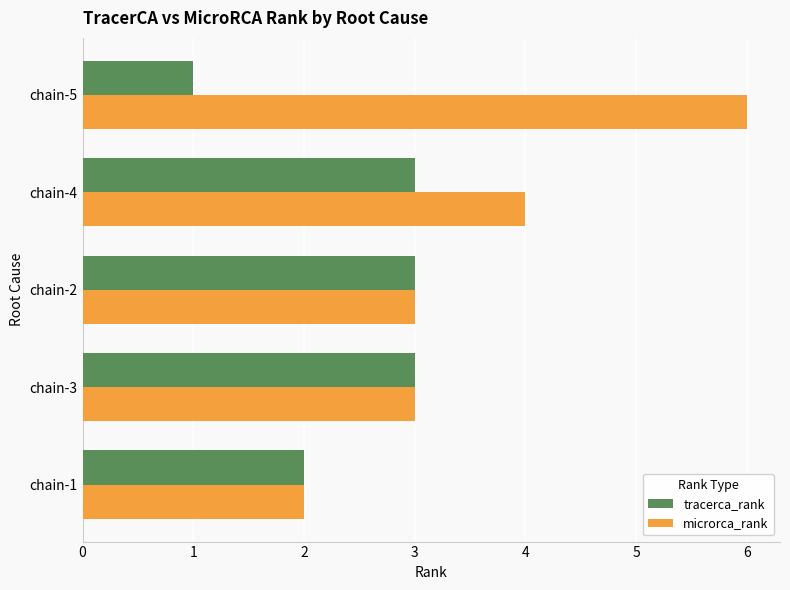

Which series changed the most between chain-3 and chain-4?

microrca_rank